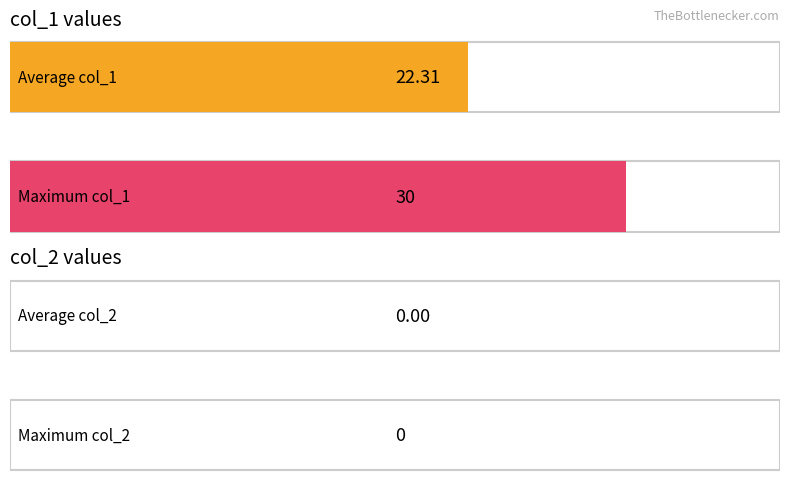

How many values in the col_1 series are below 23?

8